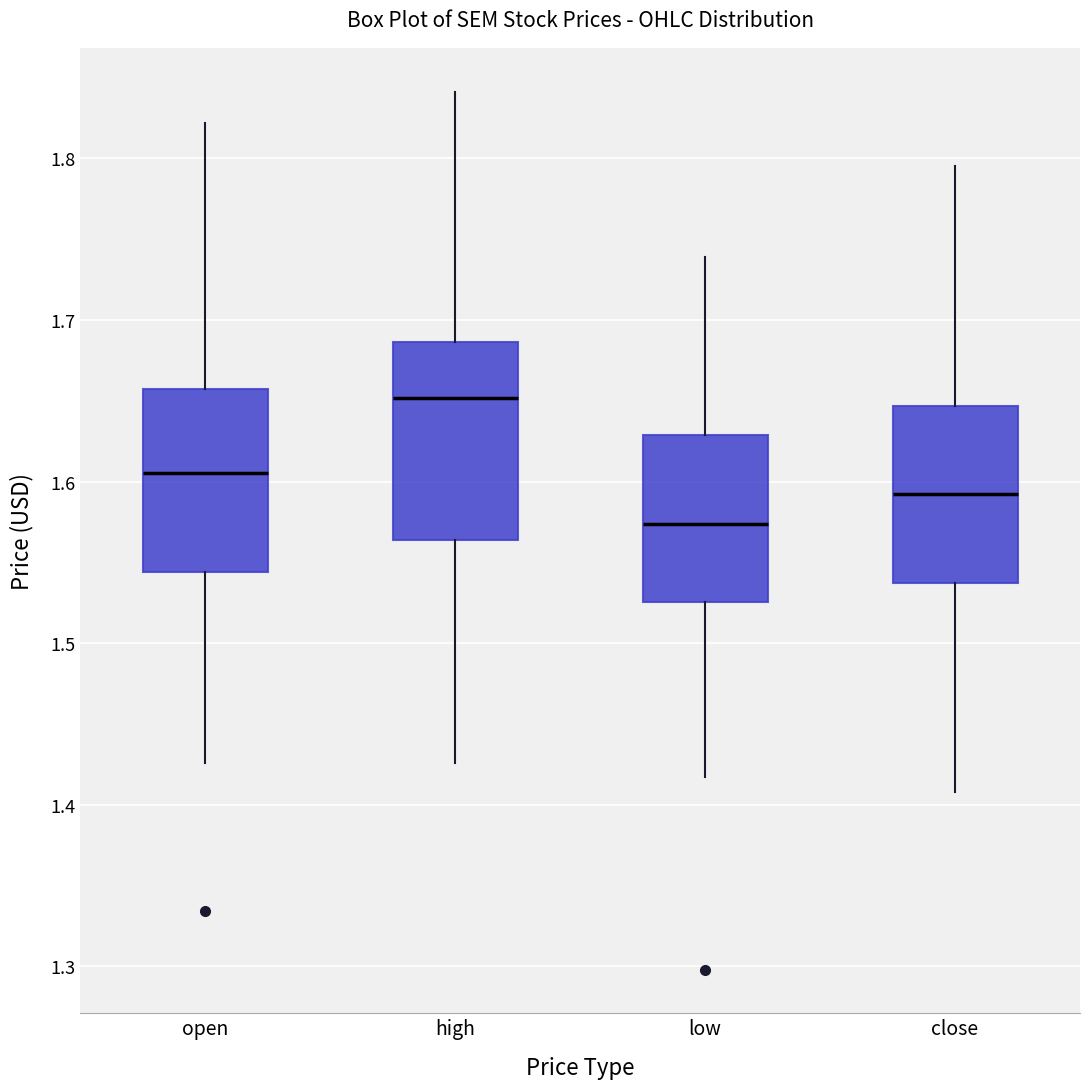

Reading left to right, transcribe this box plot: for each box, give where its median line is, the range the box spans, and where its two whiskers end, as read against the y-axis. The values are not printed on the chart, so give them approximately, as read against the axis.

open: median 1.61, box 1.54 to 1.66, whiskers 1.43 to 1.82
high: median 1.65, box 1.56 to 1.69, whiskers 1.43 to 1.84
low: median 1.57, box 1.53 to 1.63, whiskers 1.42 to 1.74
close: median 1.59, box 1.54 to 1.65, whiskers 1.41 to 1.80